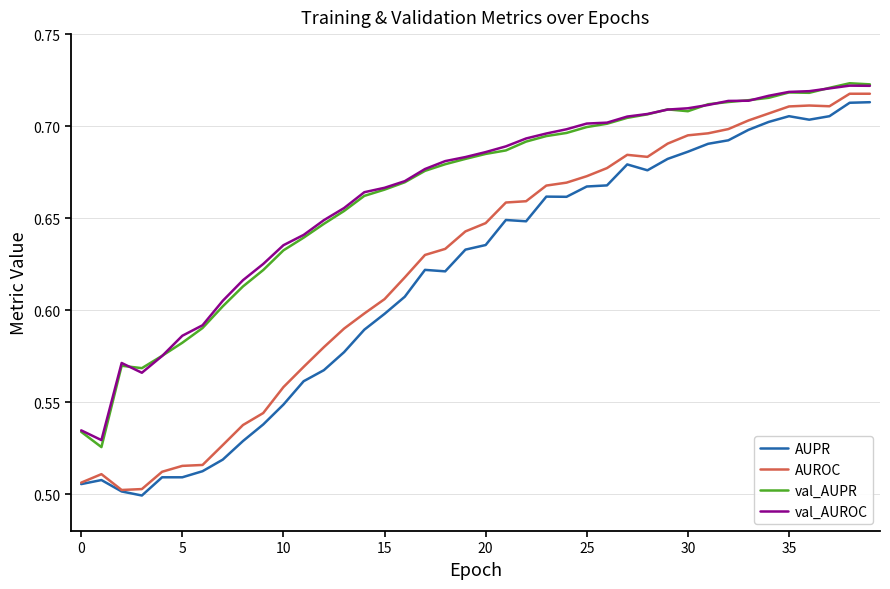

Which series has the widest spread of values?

AUROC